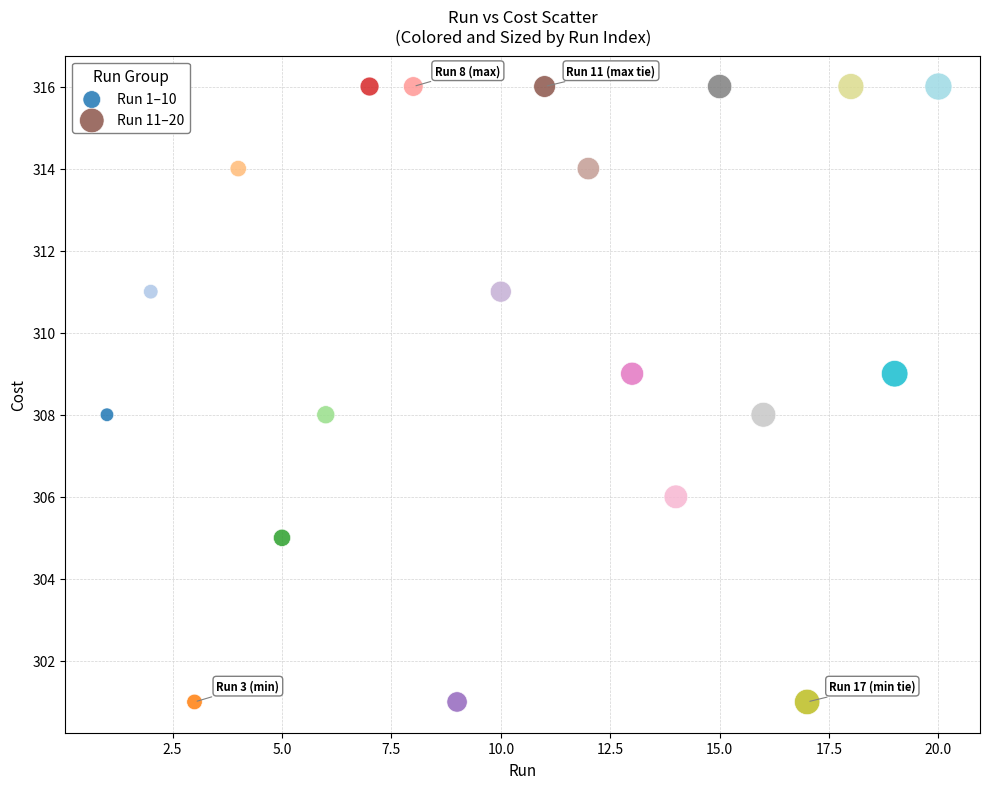

What are all the series names shown in the legend?

Run 1–10, Run 11–20